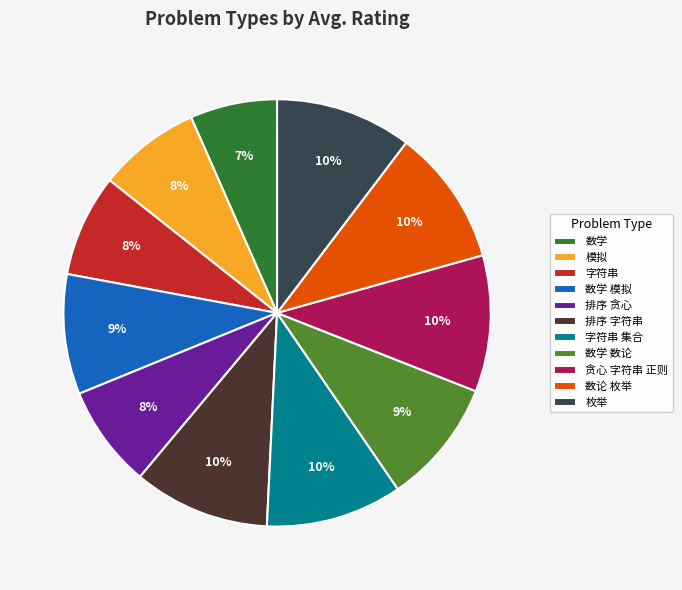

What is the ratio of the value at 数学 模拟 to the value at 数学 数论?

1.0